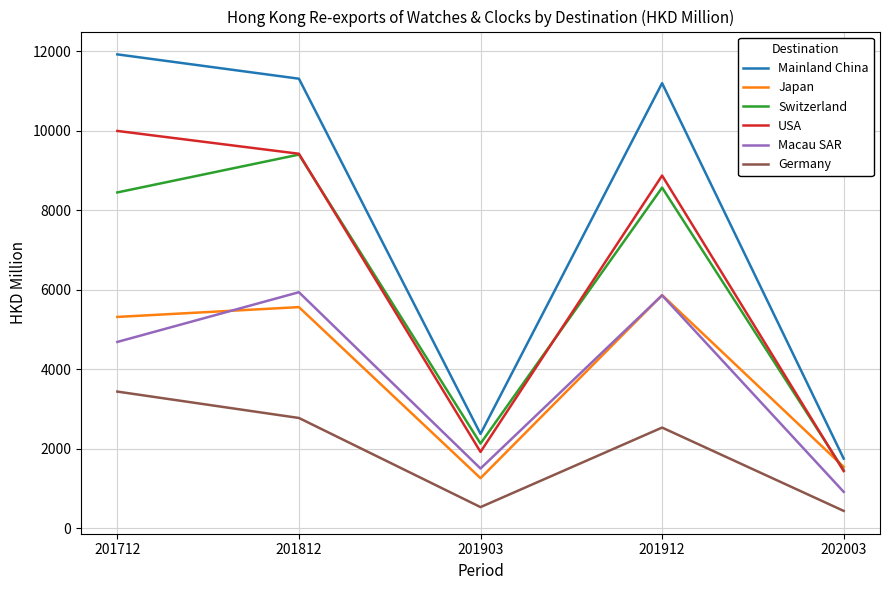

How many lines are shown in the chart?

6